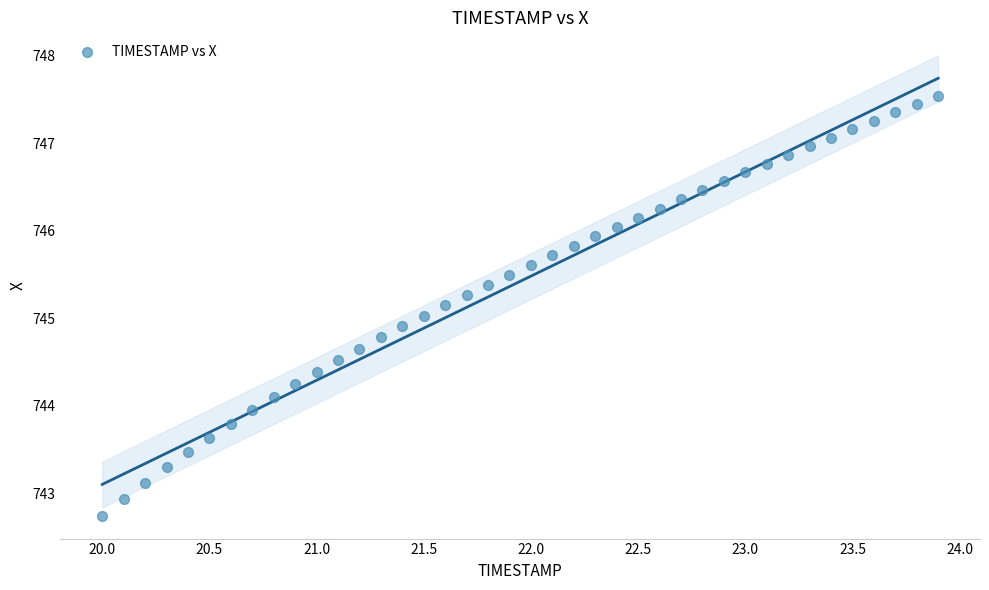

What is the range of X values (max minus min)?

3.9